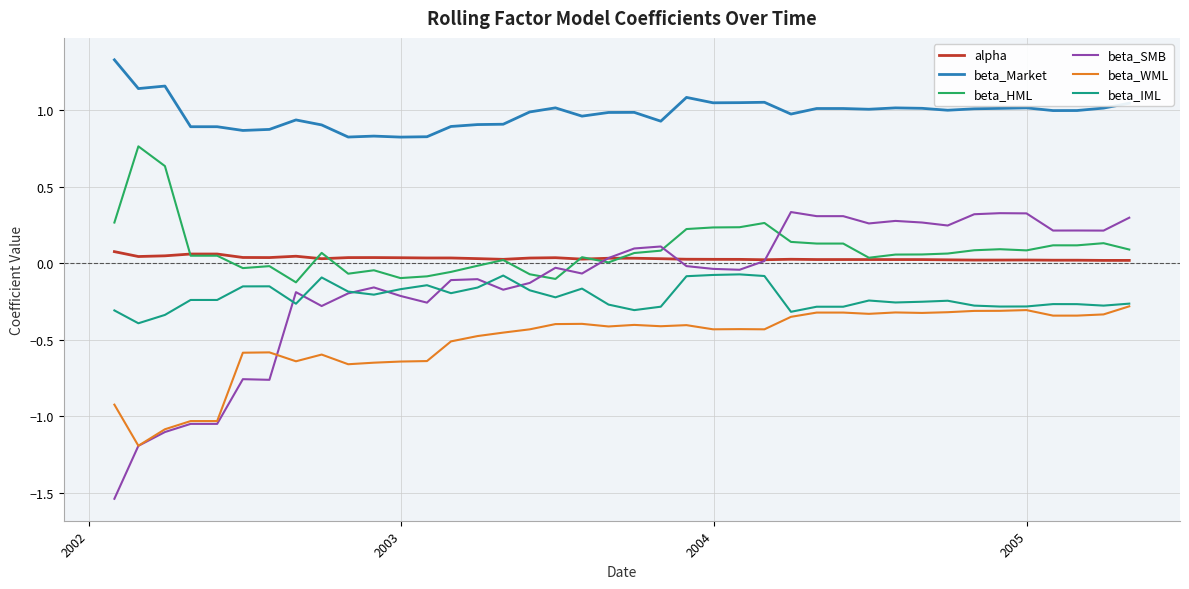

What is the lowest value of the beta_WML series?

-1.2